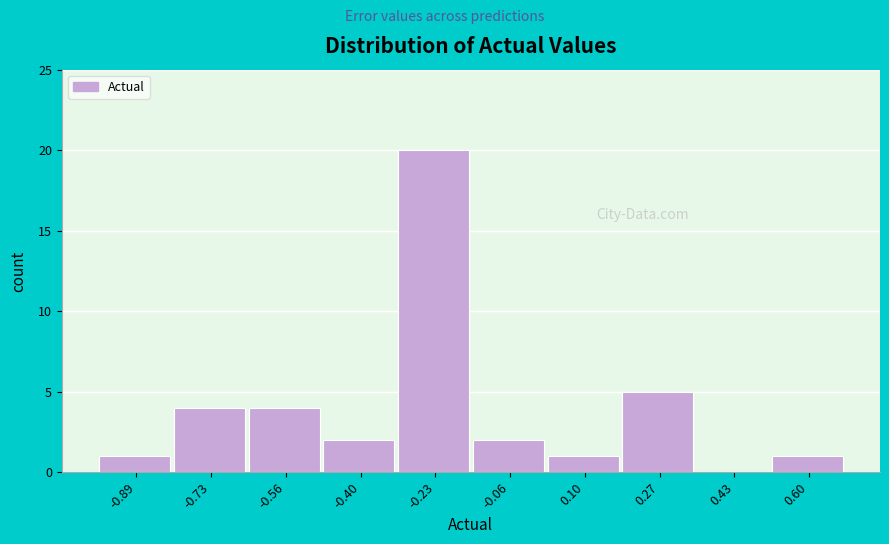

Reading right to left, list all the values displayed in this chart.

0.60=1	0.43=0	0.27=5	0.10=1	-0.06=2	-0.23=20	-0.40=2	-0.56=4	-0.73=4	-0.89=1